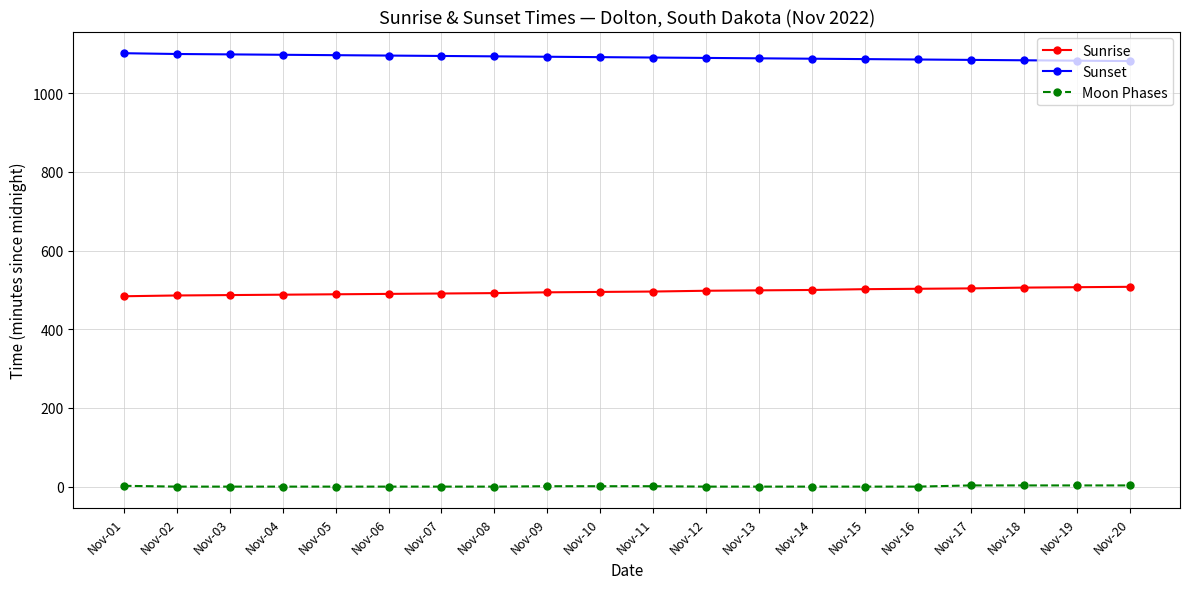

True or false: Sunrise and Sunset cross at least once.

False